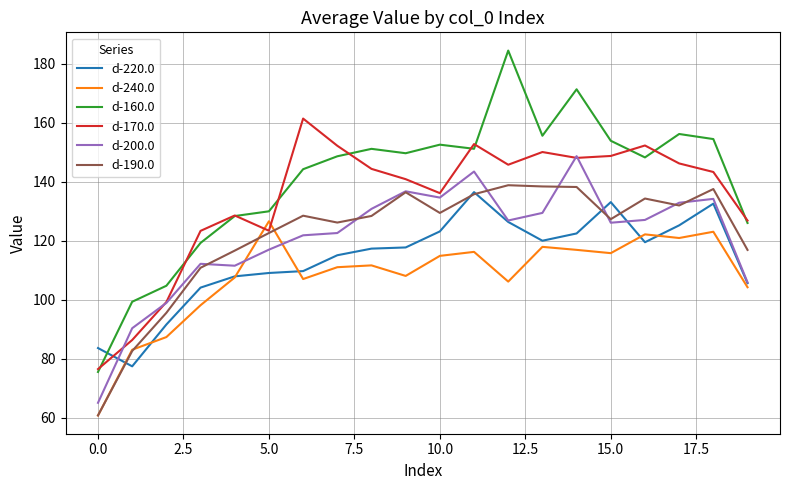

Which series has the largest total across all categories?

d-160.0